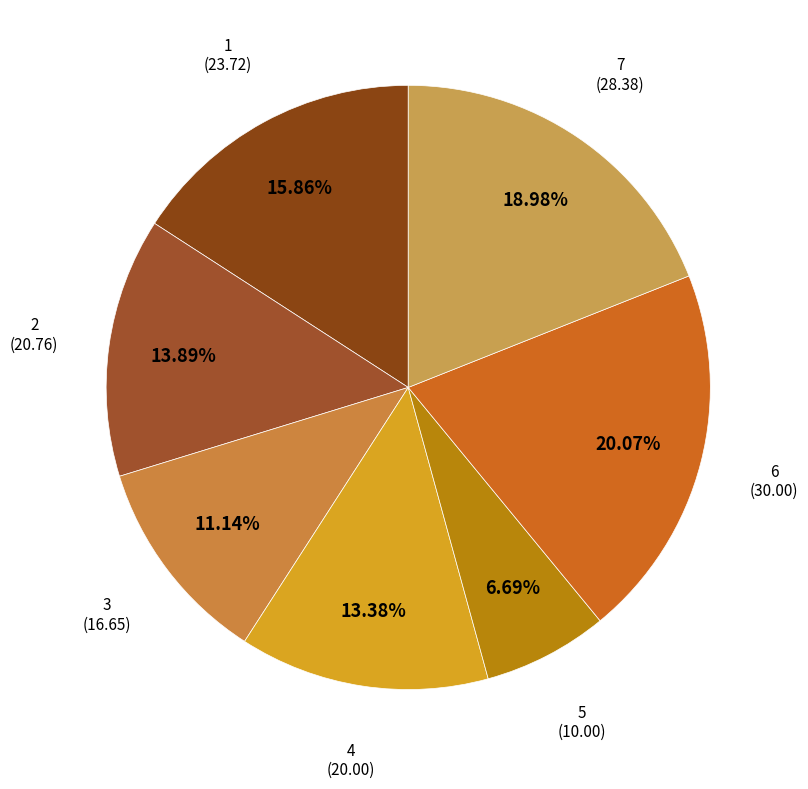

Count the number of slices in the pie.

7